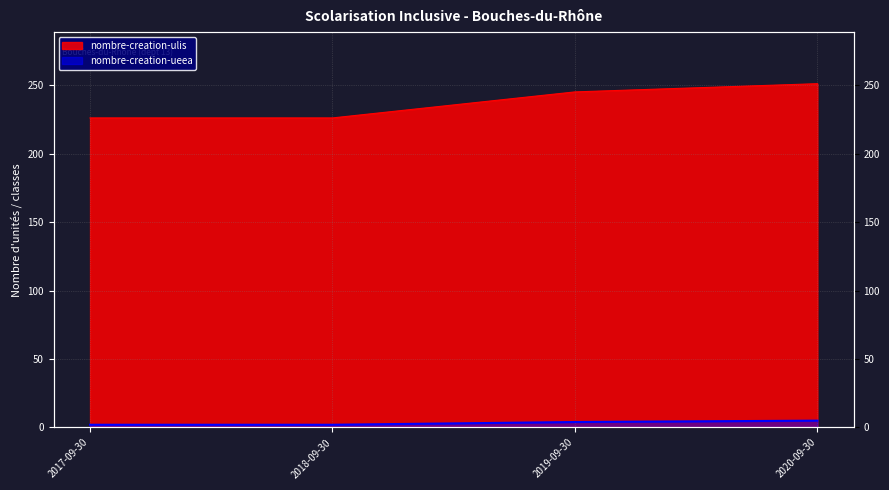

The value of nombre-creation-ulis at 2018-09-30 is 338. True or false?

False